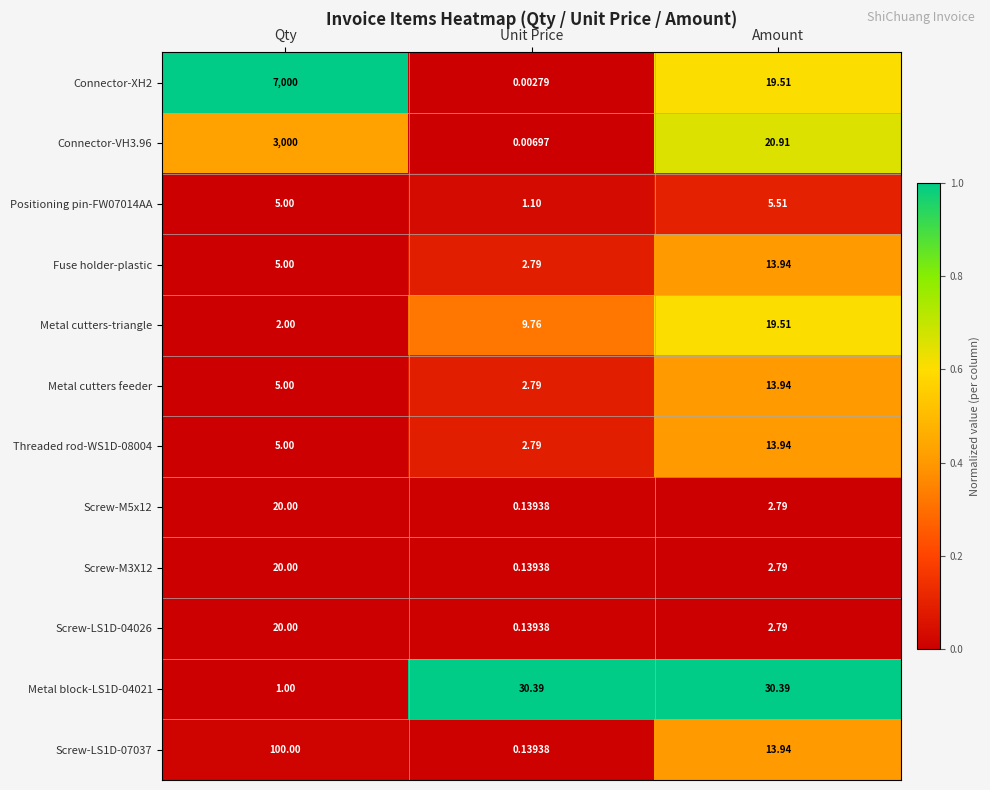

Which label corresponds to the smallest value in the chart?

Unit Price